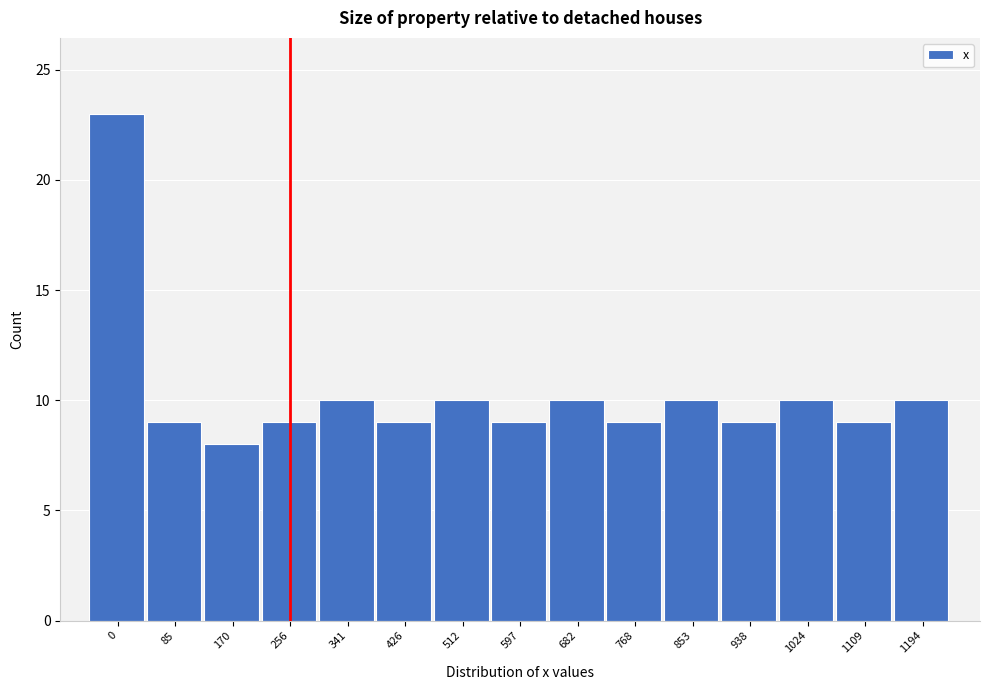

Reading left to right, what are all the values shown in this chart?

23	9	8	9	10	9	10	9	10	9	10	9	10	9	10